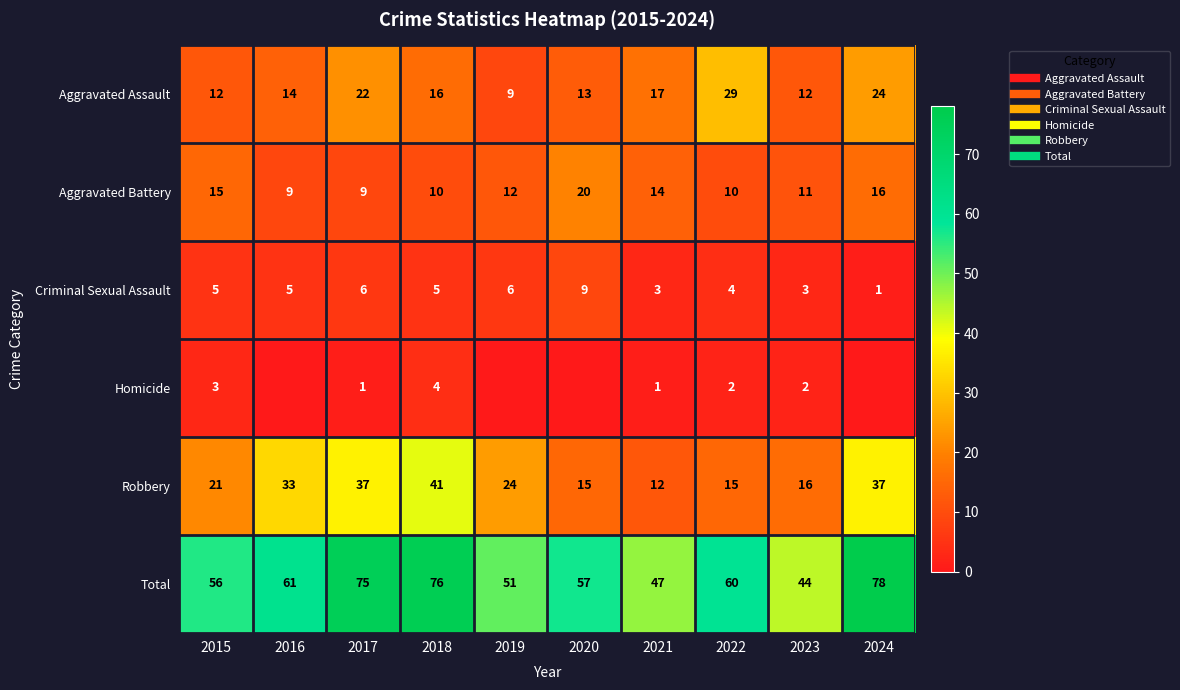

What is the spread (max minus min) of values at 2022?

58